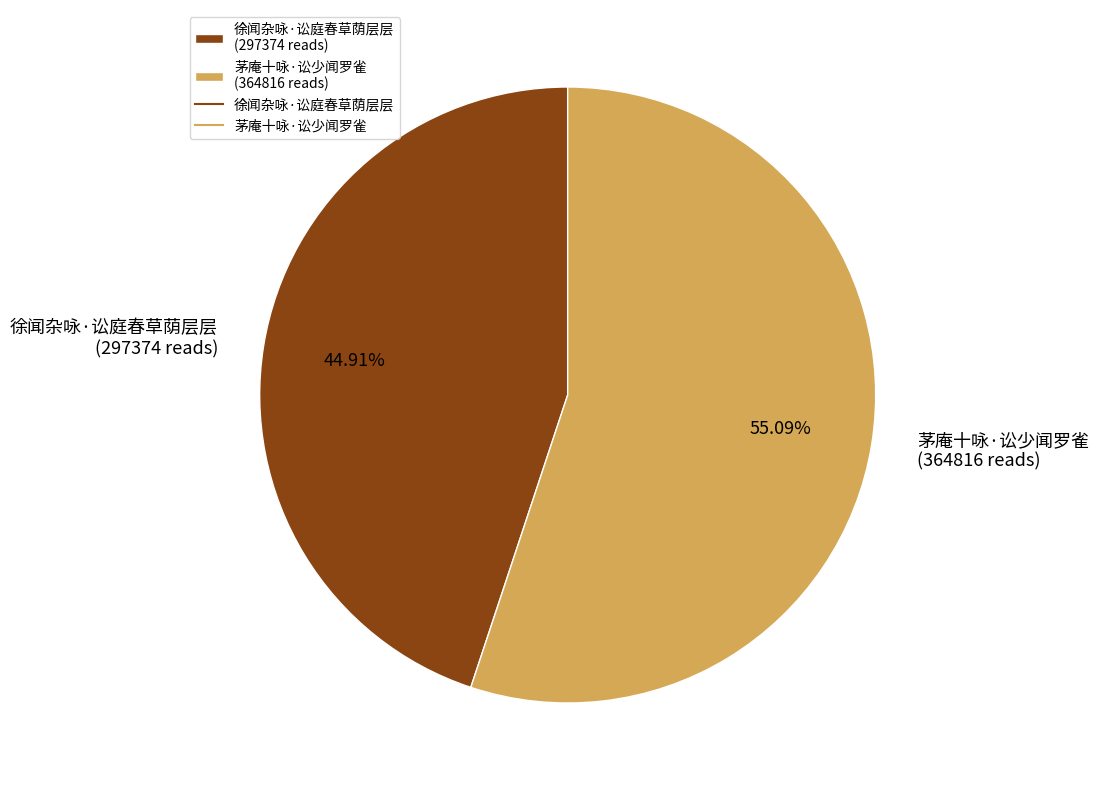

What is the ratio of the value at 徐闻杂咏·讼庭春草荫层层 to the value at 茅庵十咏·讼少闻罗雀?

0.8